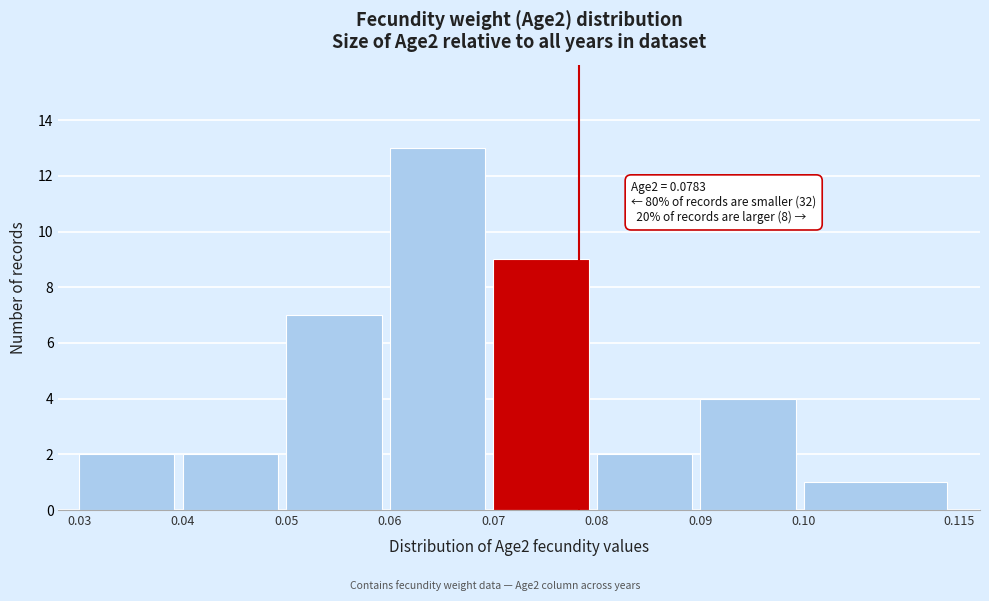

Which range on the x-axis has the tallest bar?

0.06 to 0.07